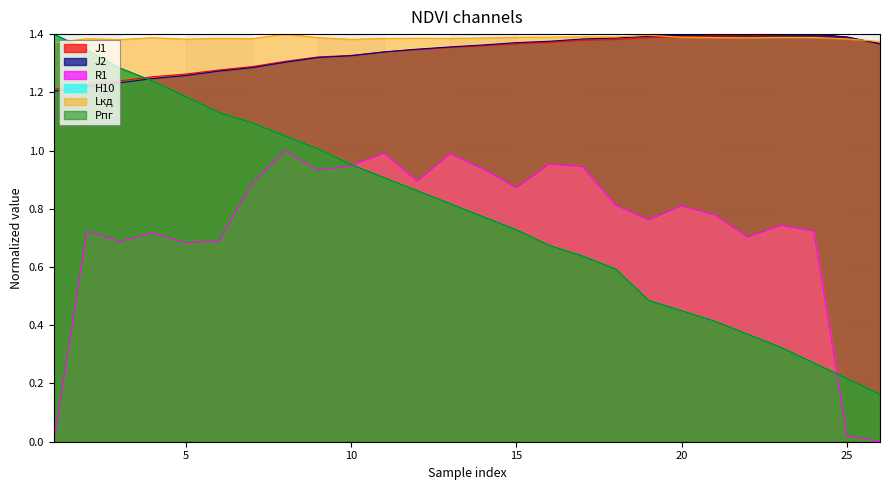

Which category has the highest value in the J2 series?

23